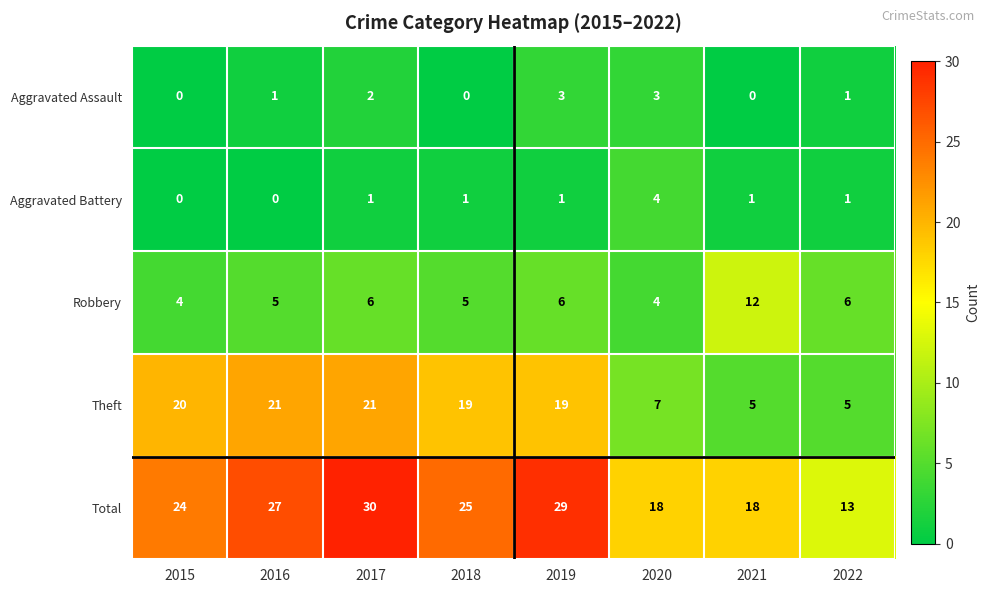

What is the spread (max minus min) of values at 2022?

12